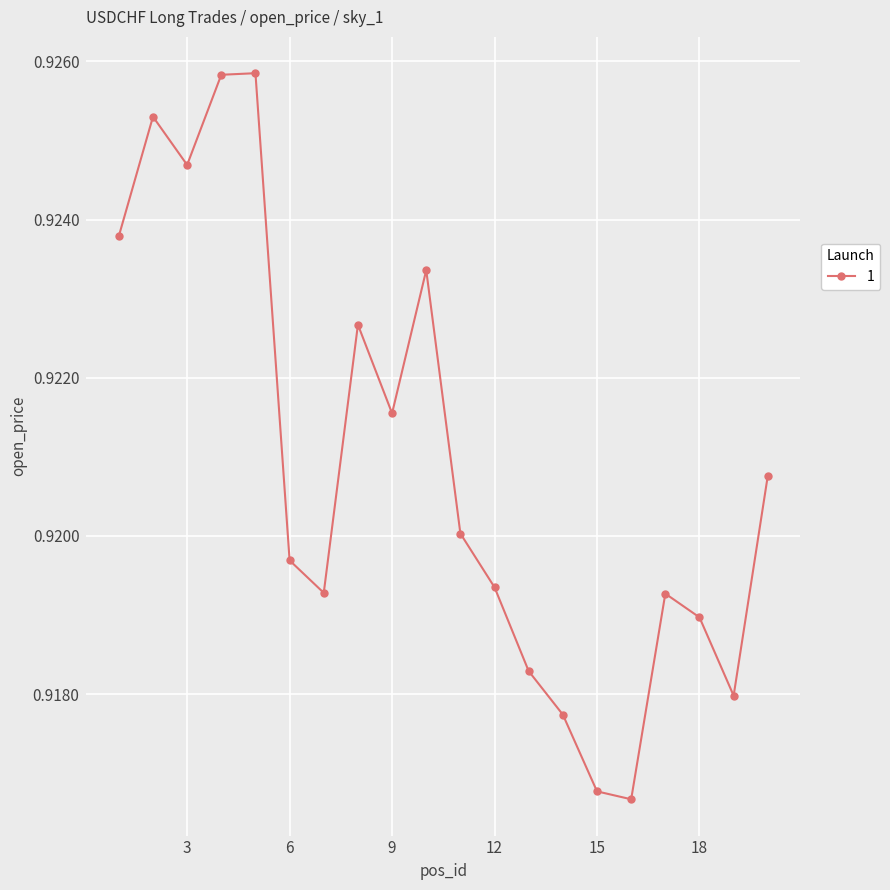

Count the values in the range 0 to 1.

20